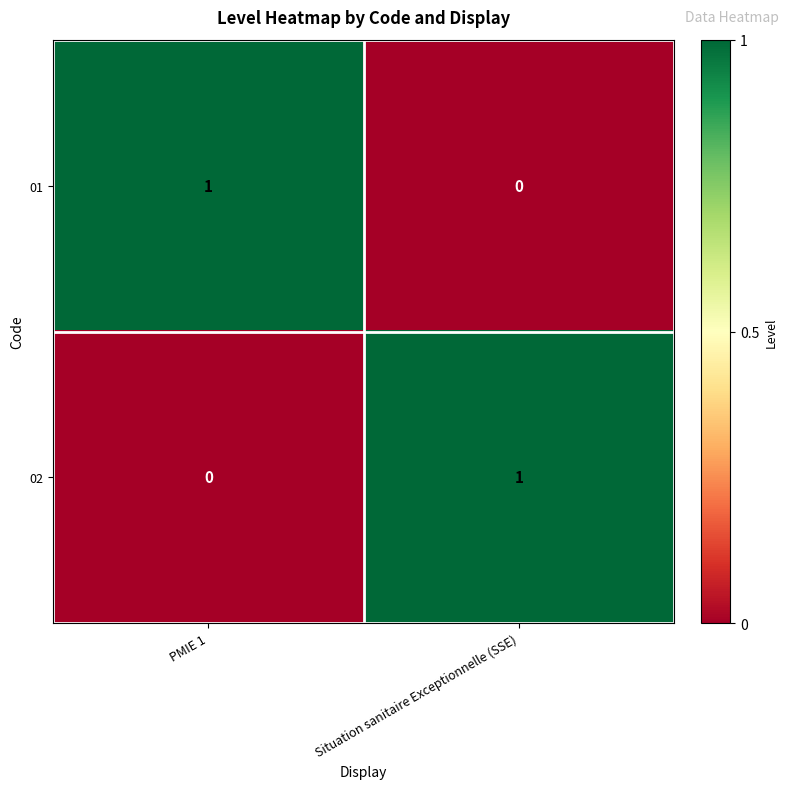

At which label does 02 reach its peak?

Situation sanitaire Exceptionnelle (SSE)